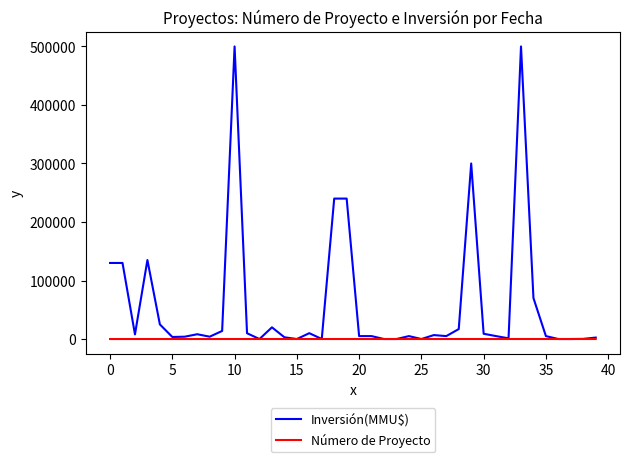

What is the greatest value displayed?

500000